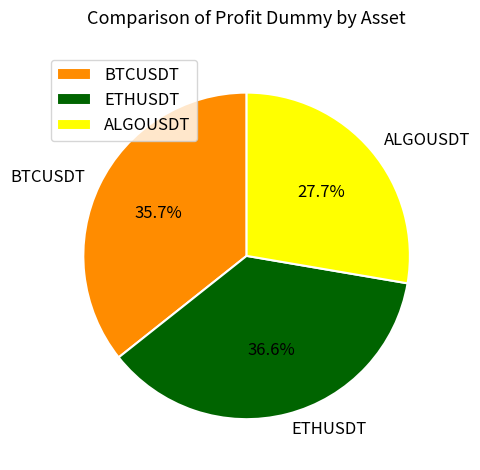

Which has a higher value, ETHUSDT or ALGOUSDT?

ETHUSDT